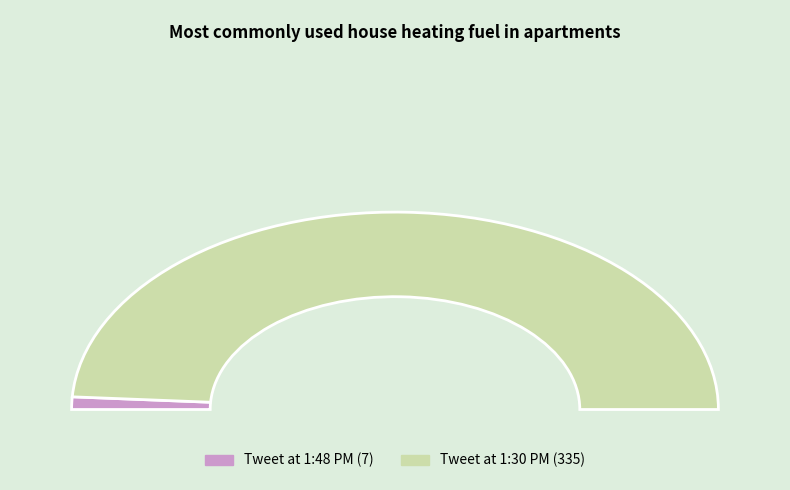

Combined, what portion of the pie is 1:30 PM - 12 Dec 2015 and 1:48 PM - 12 Dec 2015?

100.0%